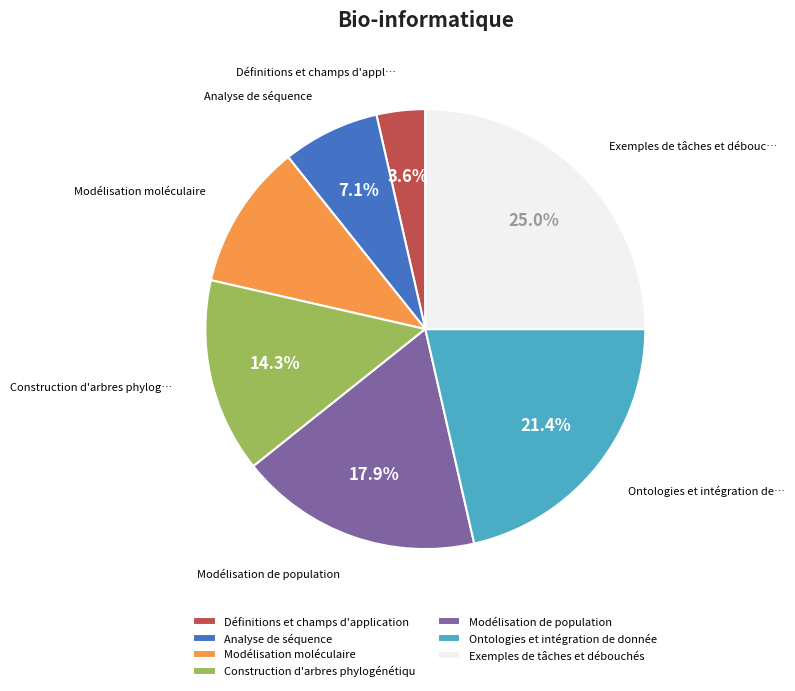

What is the ratio of the value at Modélisation de population to the value at Exemples de tâches et débouchés?

0.7